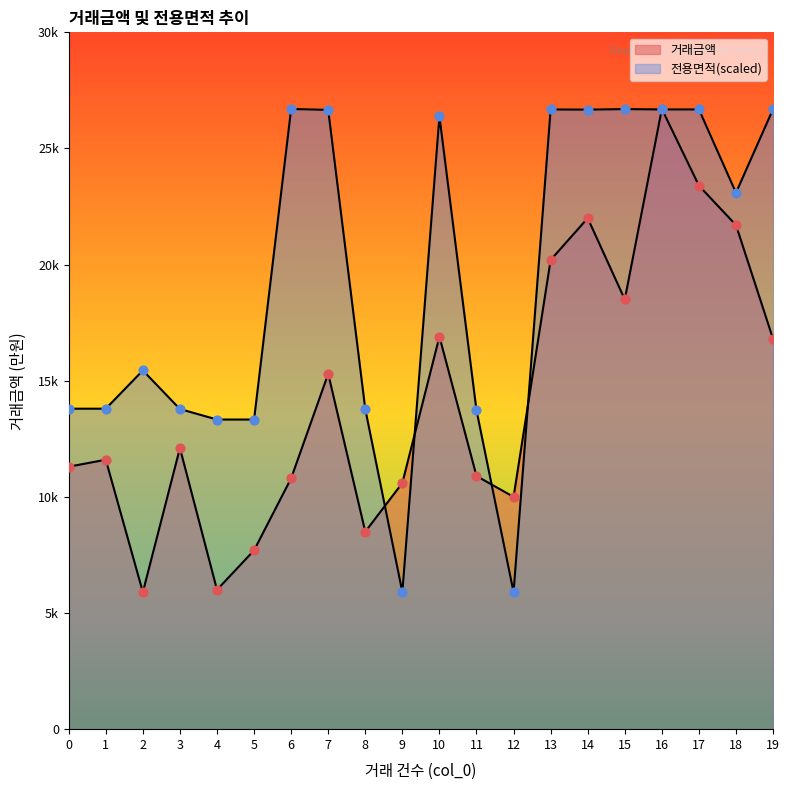

At which category is the sum across all series the highest?

16